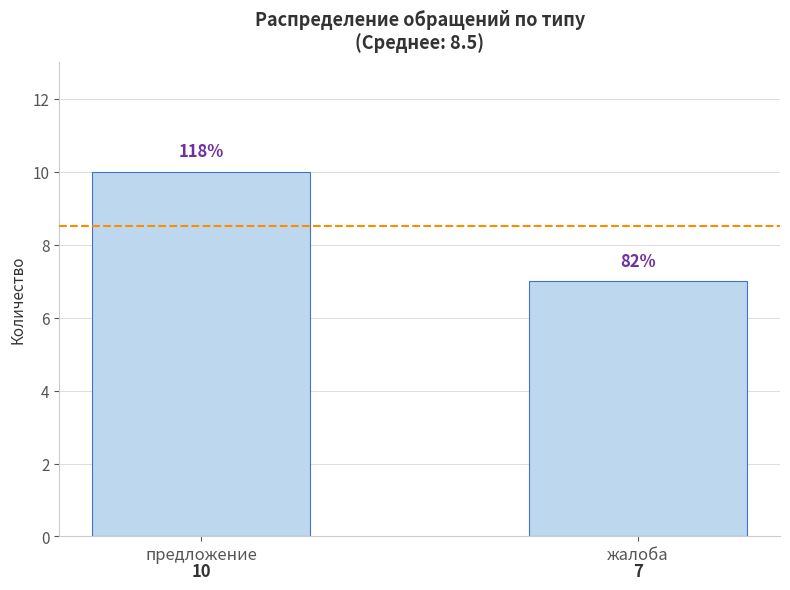

What is the label of the 2nd bar from the right?

предложение